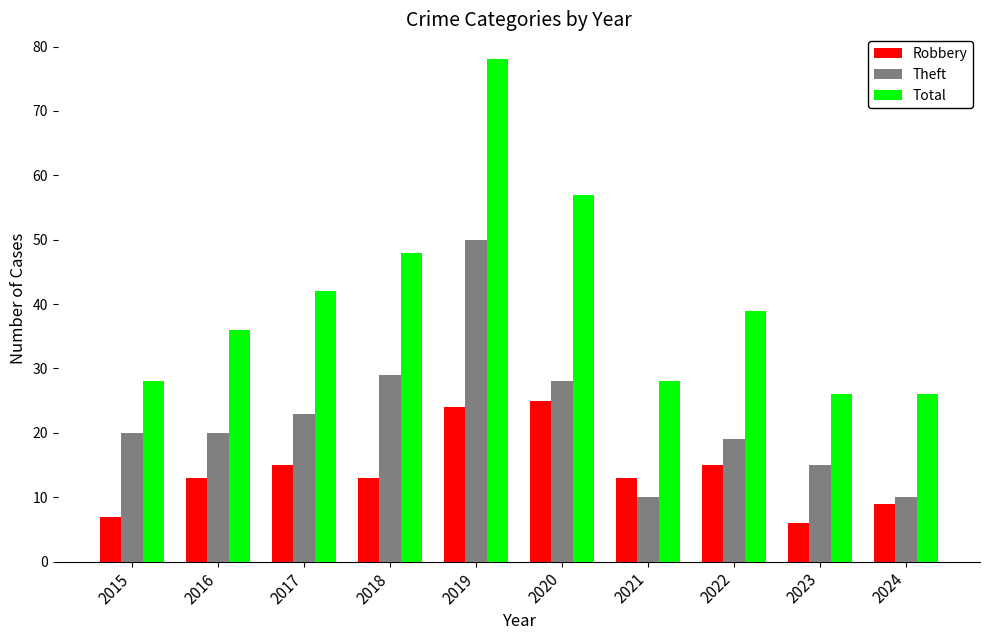

What is the difference between the second highest and second lowest values in the Total series?

31